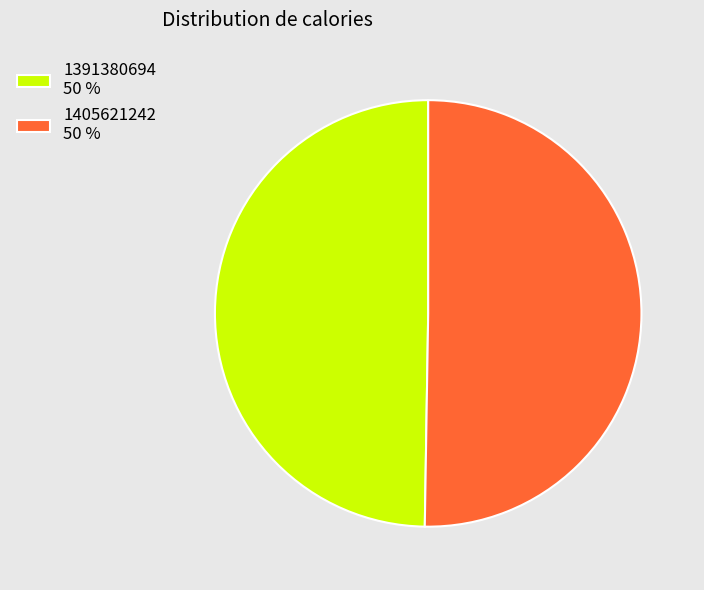

True or false: 1405621242 accounts for 64% of the total.

False